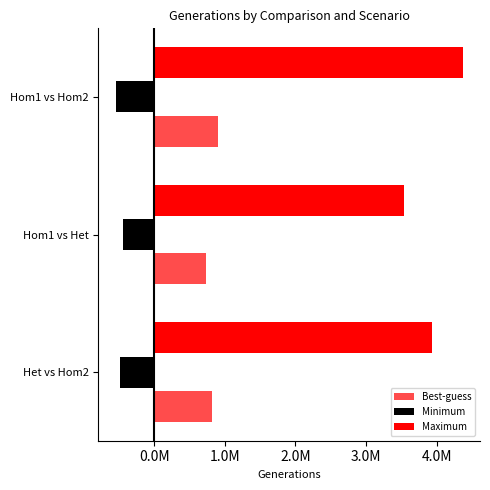

How many groups of bars are there?

3